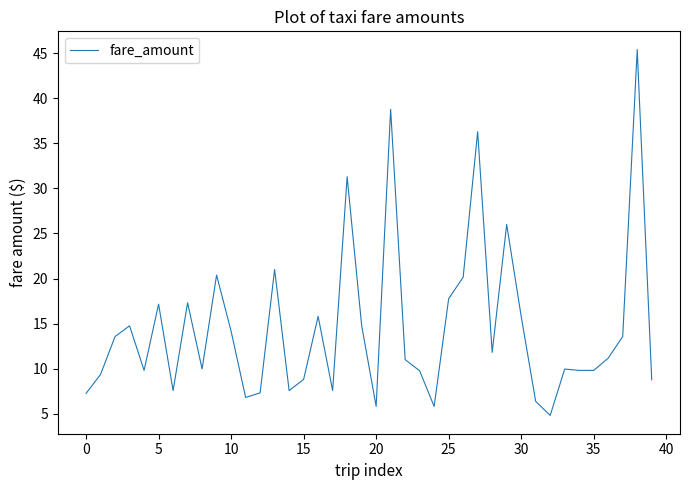

What is the difference between the maximum and minimum values?

40.6